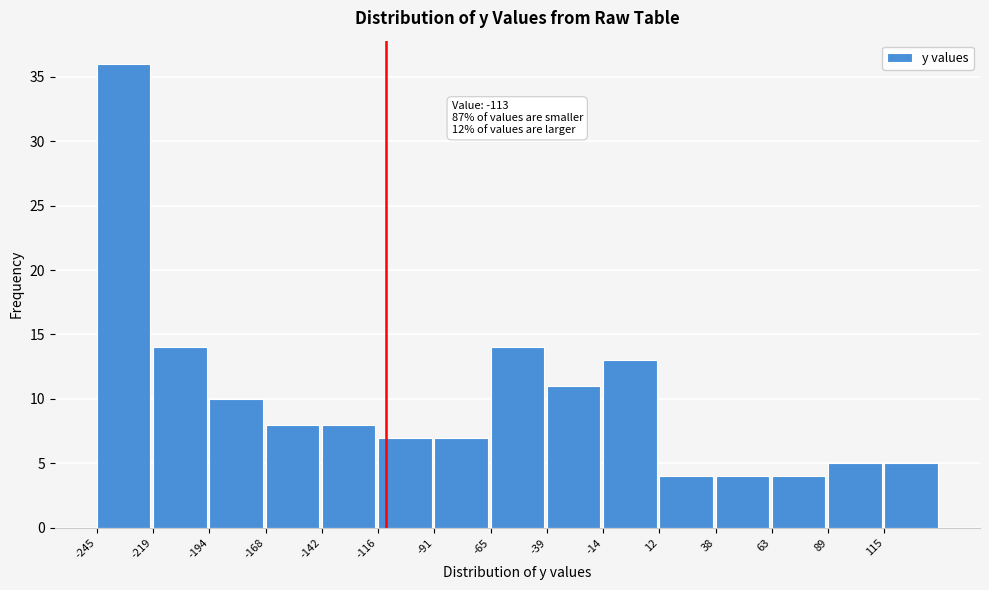

Which range on the x-axis has the tallest bar?

-245 to -220